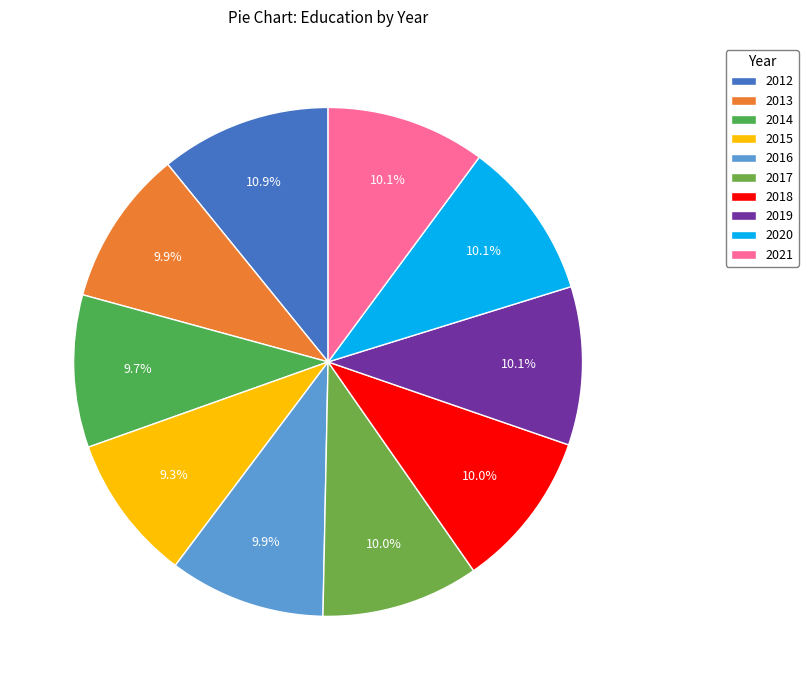

Does 2020 account for over 50% of the chart?

No